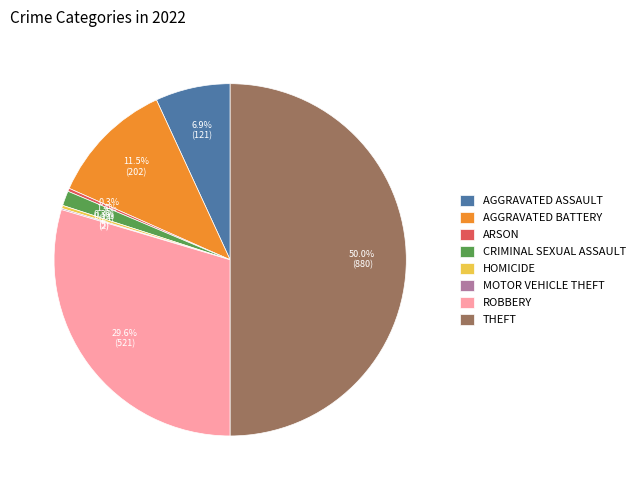

Which category has the biggest portion of the pie?

THEFT